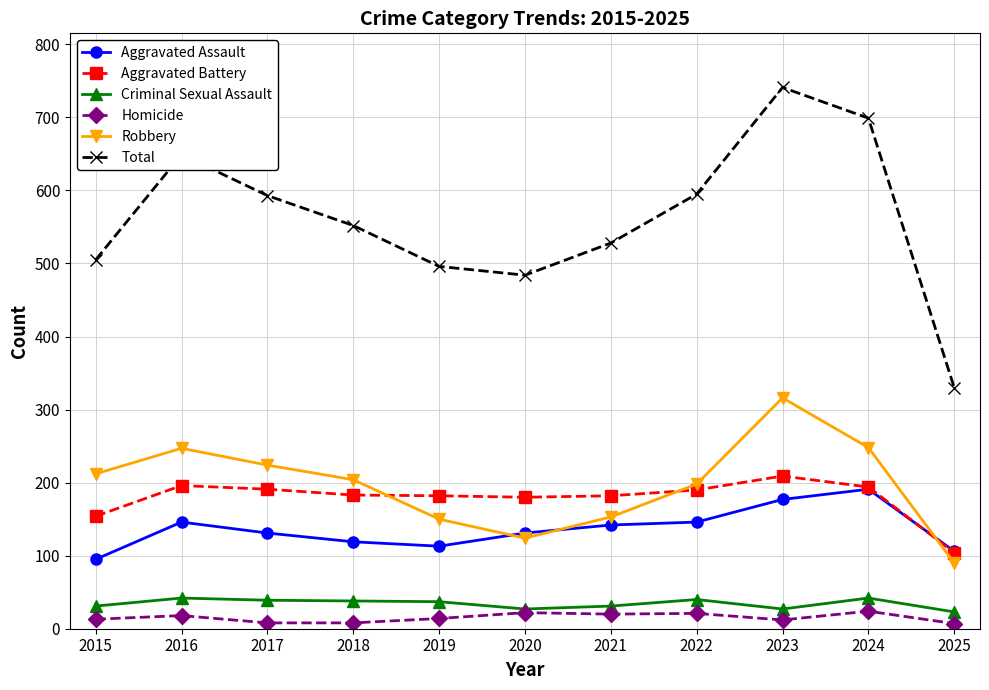

Between 2016 and 2020, which series saw the biggest shift?

Total